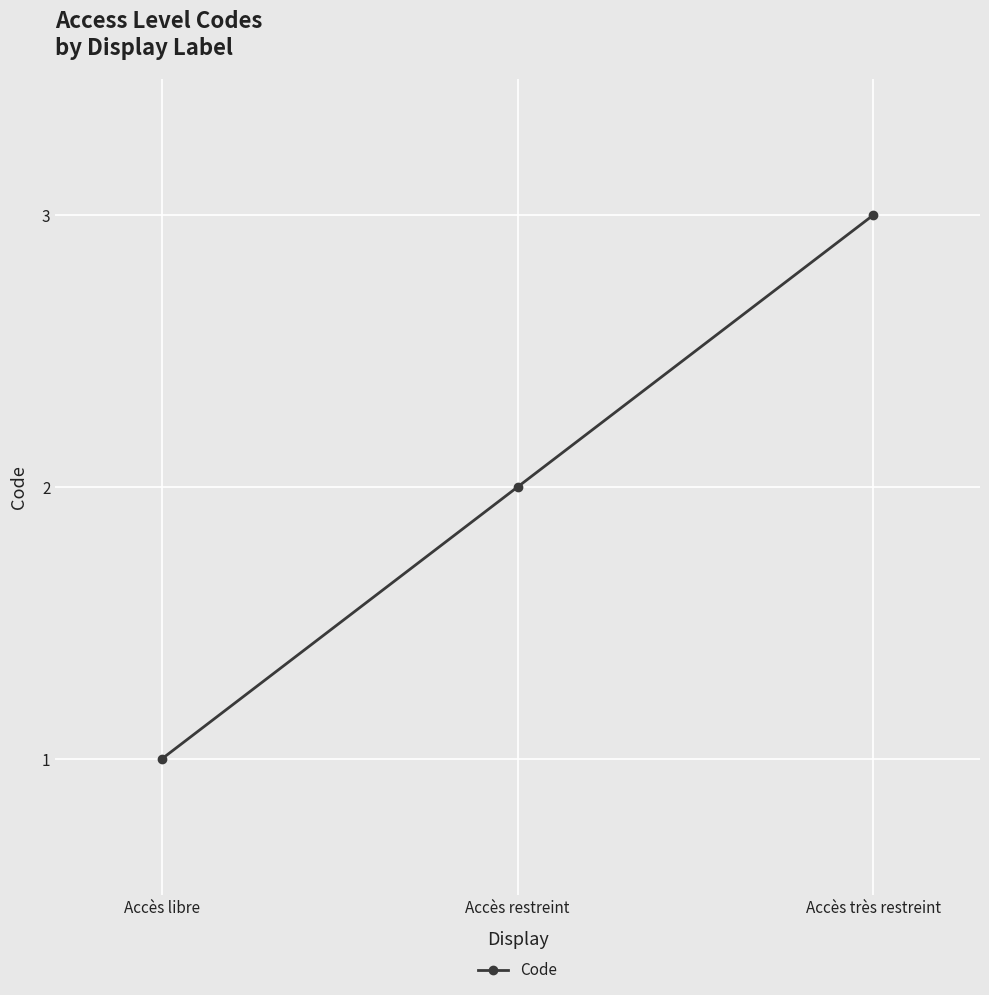

What is the sum of all values?

6